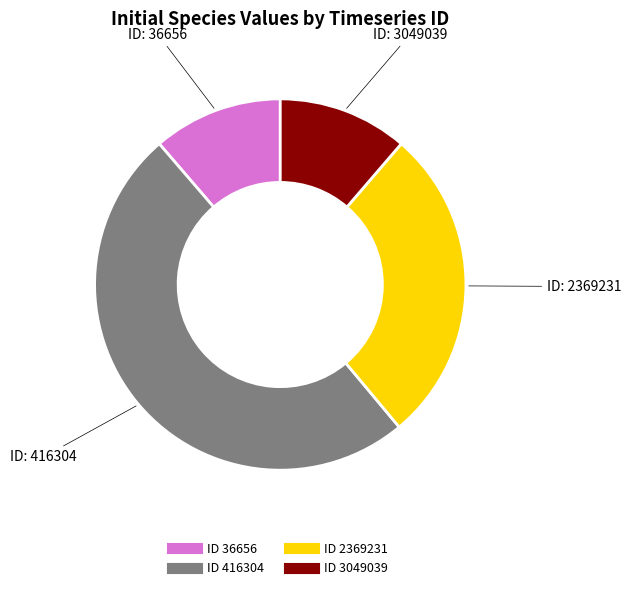

How many slices are in this pie chart?

4